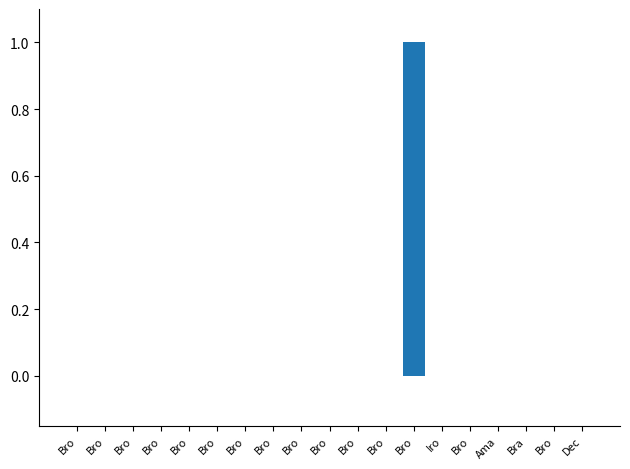

Which label corresponds to the largest value in the chart?

Bro